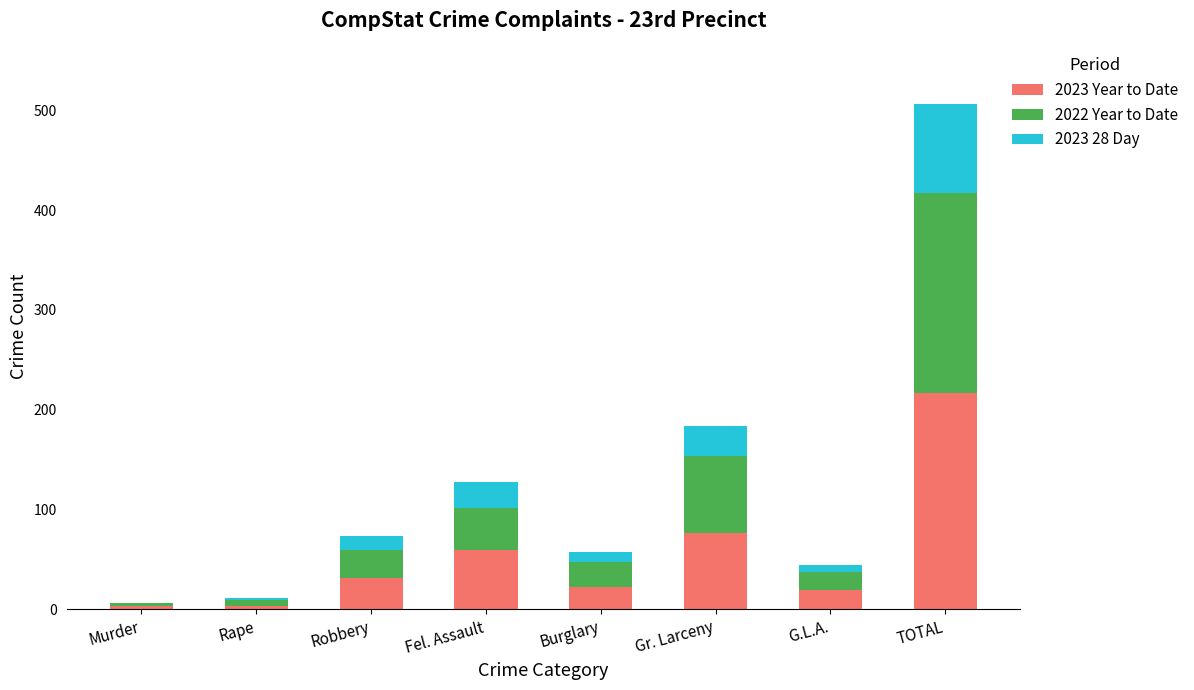

Which category has the highest value in the 2023 Year to Date series?

TOTAL